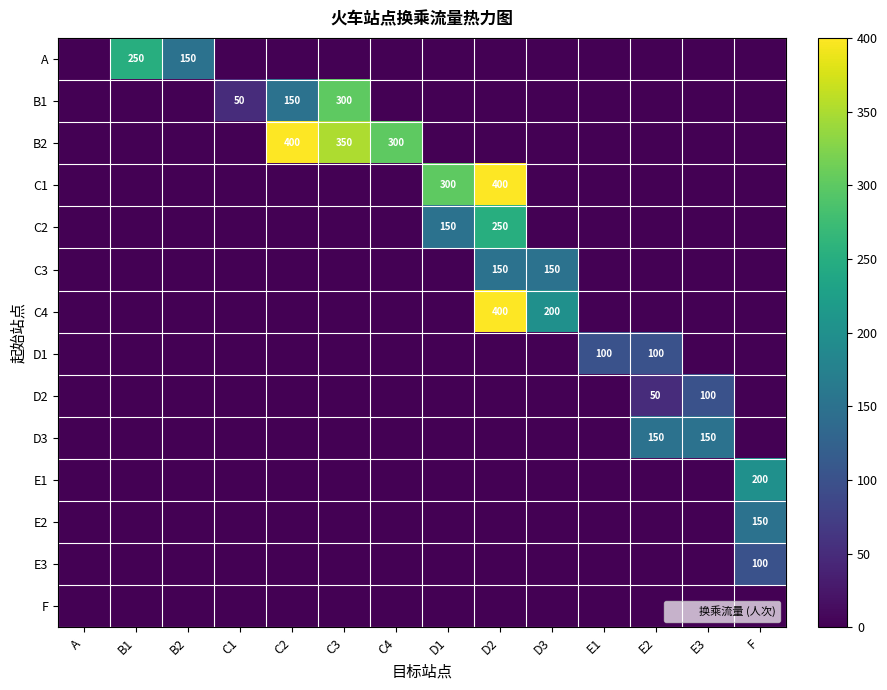

List the series in order of their peak value, lowest first.

F, D1, D2, E3, C3, D3, E2, E1, A, C2, B1, B2, C1, C4